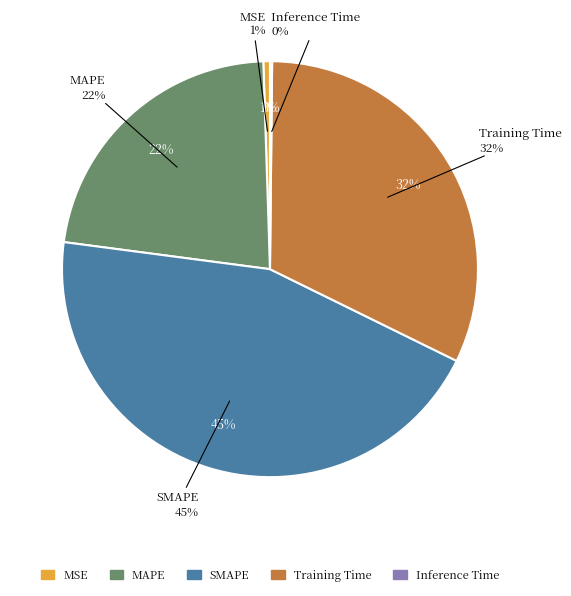

To the nearest percent, what portion does MAPE represent?

22%